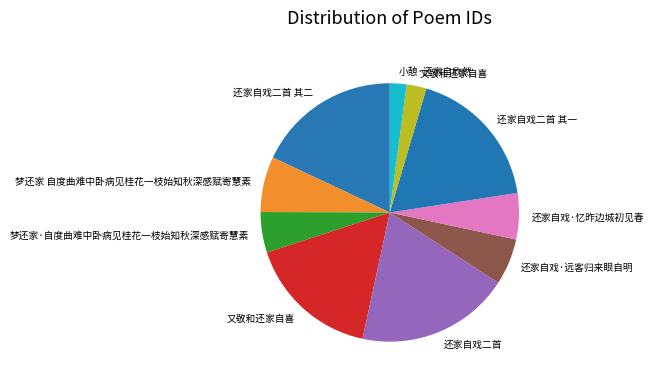

How many segments does this pie chart have?

10